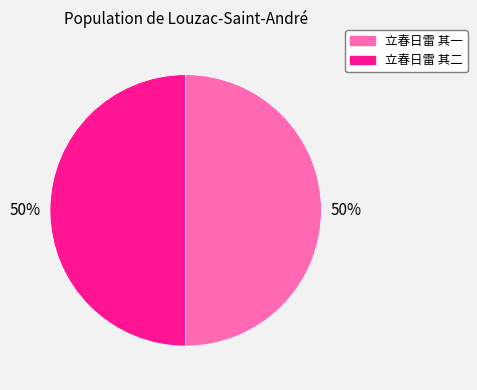

Combined, do 立春日雷 其二 and 立春日雷 其一 account for over 50%?

Yes